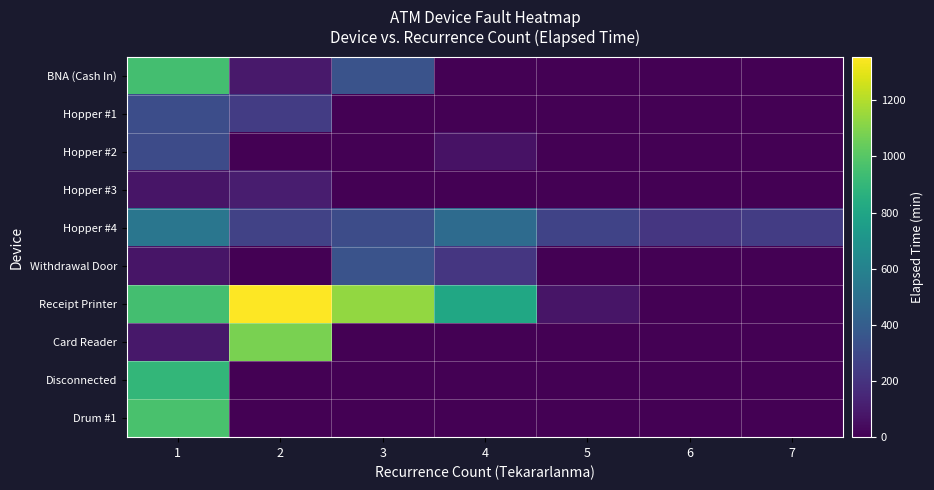

Rank the series by their maximum value, from highest to lowest.

Receipt Printer, Card Reader, Drum #1, BNA (Cash In), Disconnected, Hopper #4, Withdrawal Door, Hopper #1, Hopper #2, Hopper #3